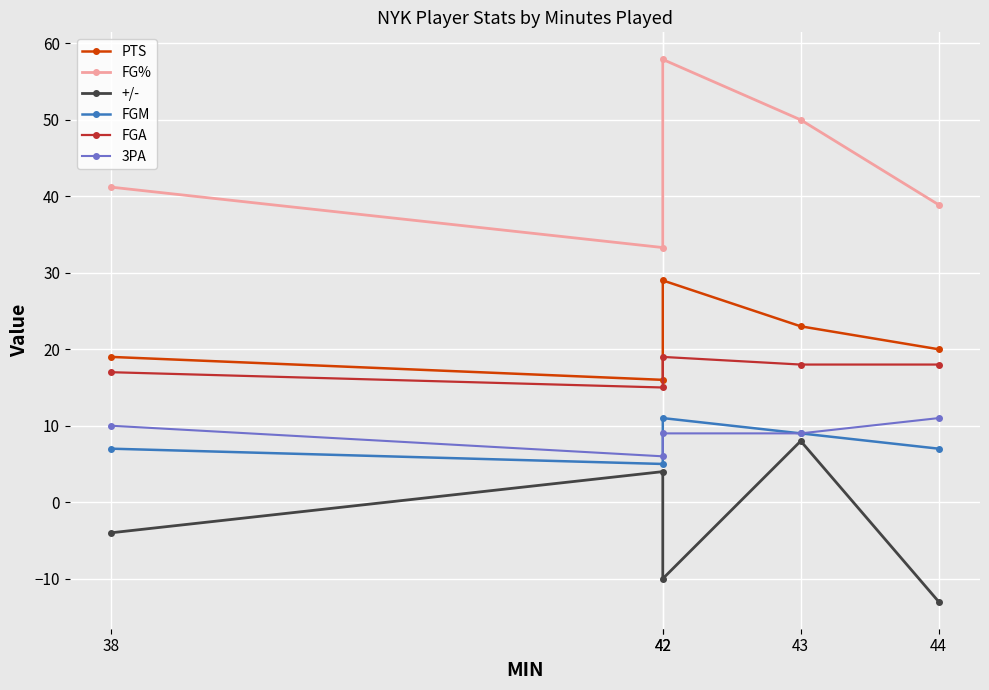

At which category does FGM reach its first local valley?

42